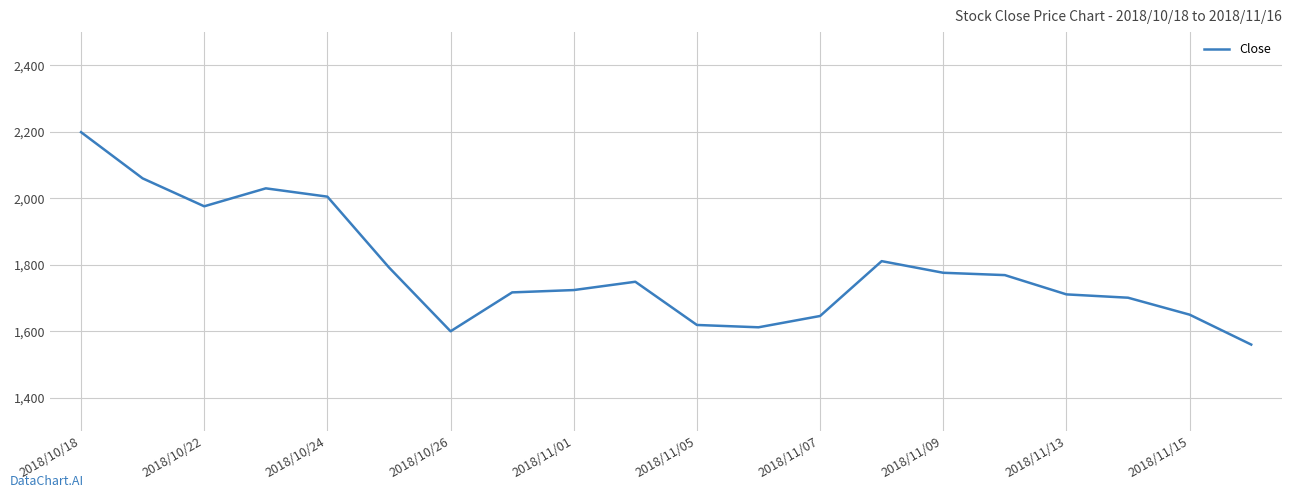

What is the average value?

1785